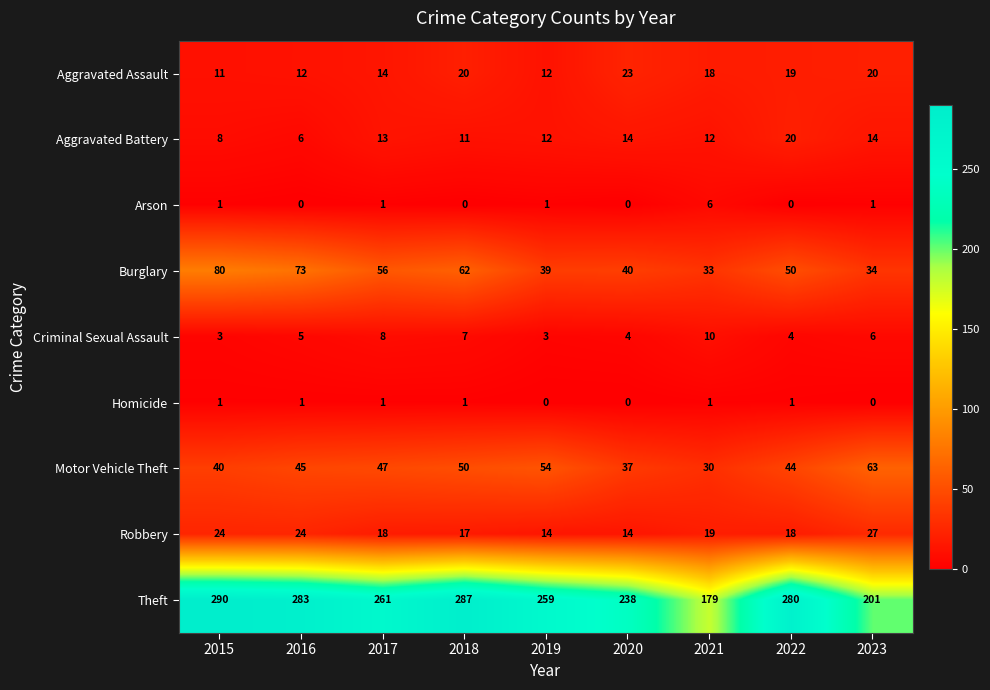

The Robbery series shows 34 at 2015. True or false?

False